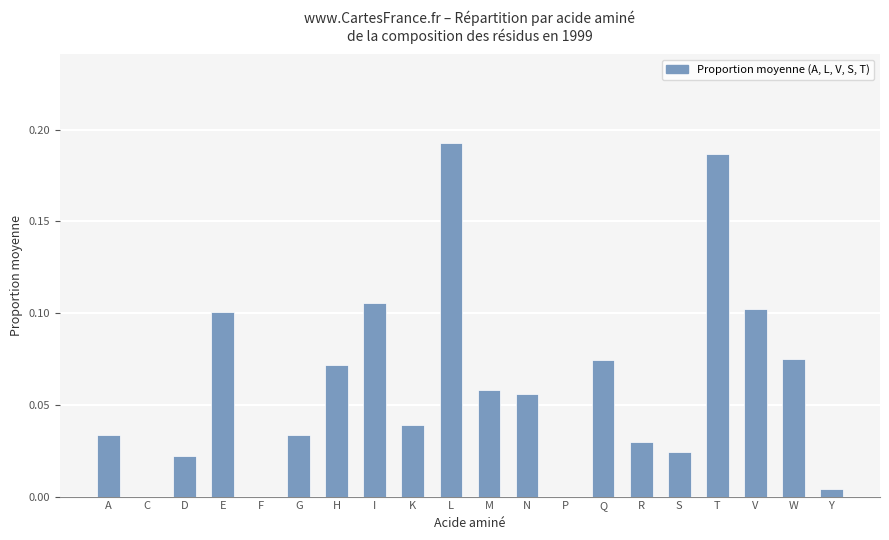

What is the change in value from I to R?

-0.1